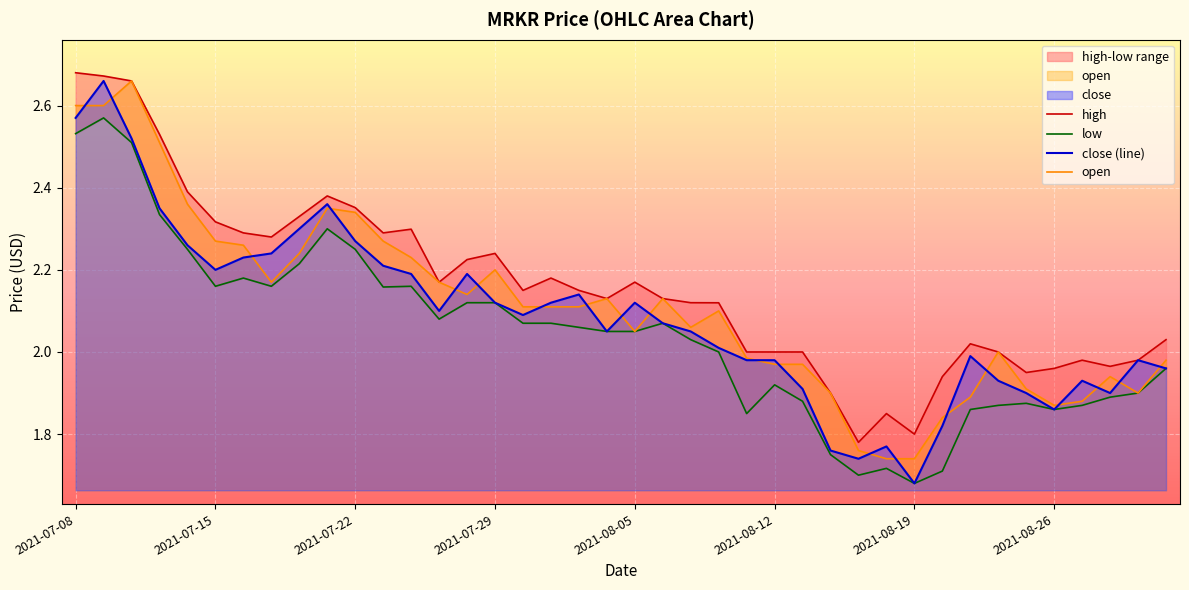

How many lines are shown in the chart?

4